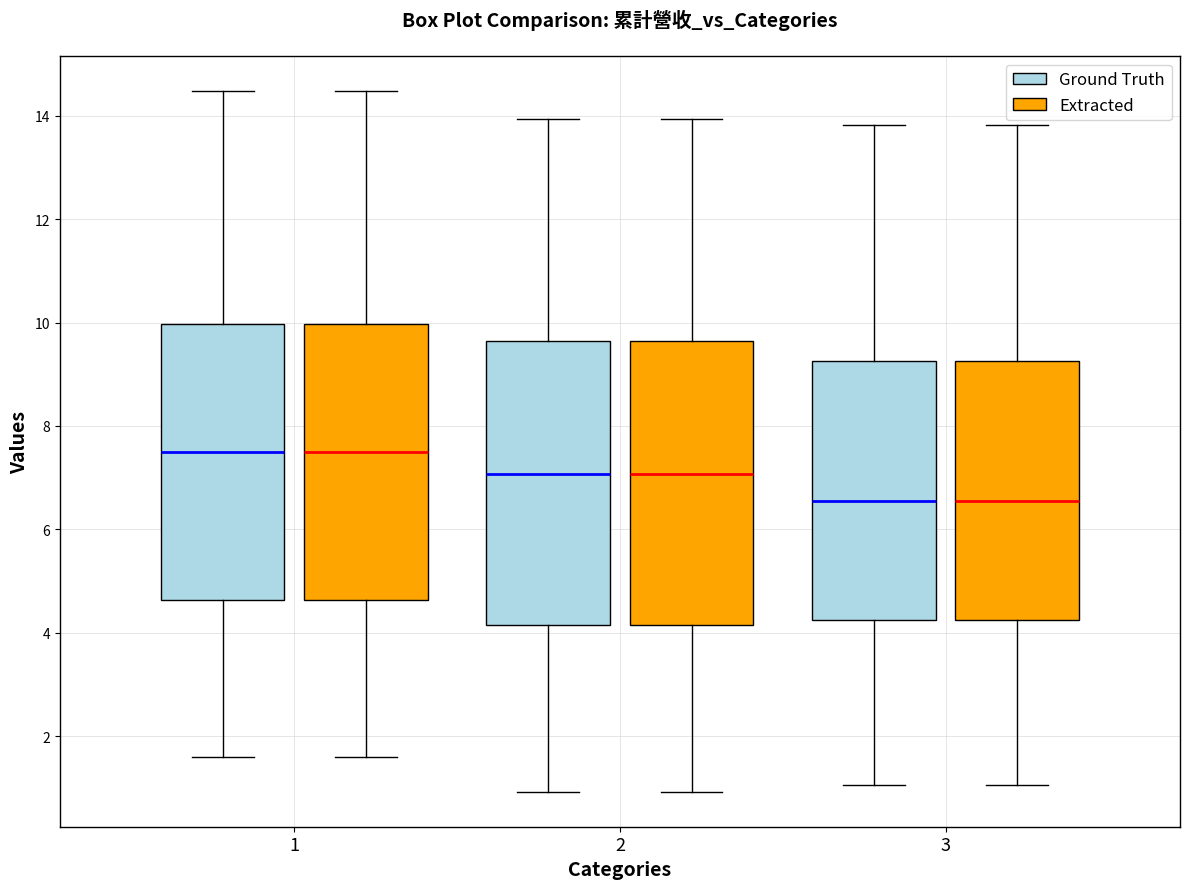

Reading left to right, transcribe this box plot: for each box, give where its median line is, the range the box spans, and where its two whiskers end, as read against the y-axis. The values are not printed on the chart, so give them approximately, as read against the axis.

1 (Ground Truth): median 7.6, box 4.6 to 10.0, whiskers 1.6 to 14.4
1 (Extracted): median 7.6, box 4.6 to 10.0, whiskers 1.6 to 14.4
2 (Ground Truth): median 7.0, box 4.2 to 9.6, whiskers 1.0 to 14.0
2 (Extracted): median 7.0, box 4.2 to 9.6, whiskers 1.0 to 14.0
3 (Ground Truth): median 6.6, box 4.2 to 9.2, whiskers 1.0 to 13.8
3 (Extracted): median 6.6, box 4.2 to 9.2, whiskers 1.0 to 13.8